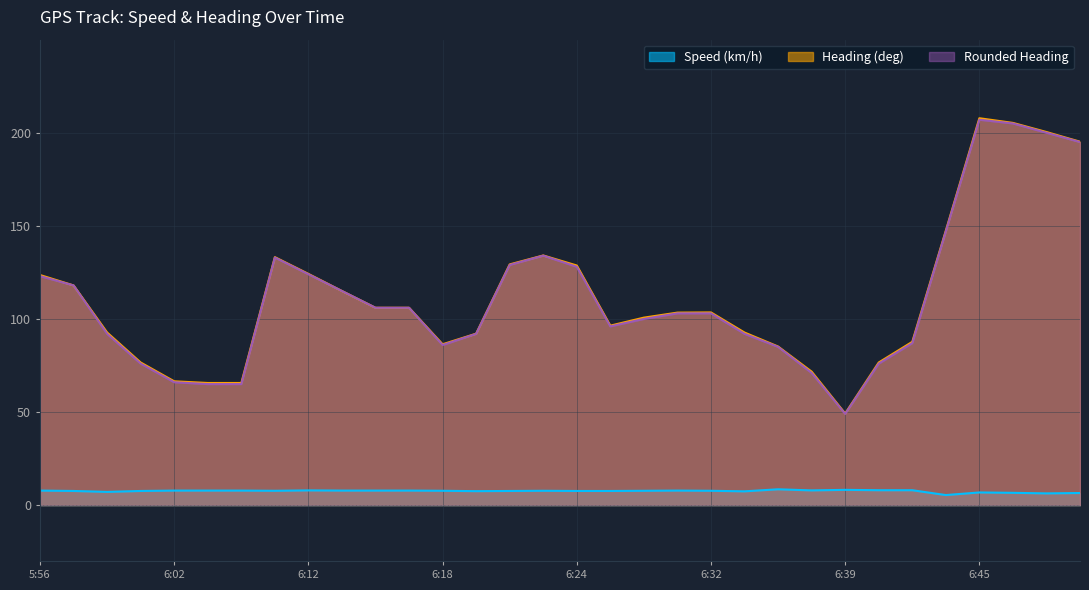

Where is Speed (km/h) nearest to the value 6?

6:47